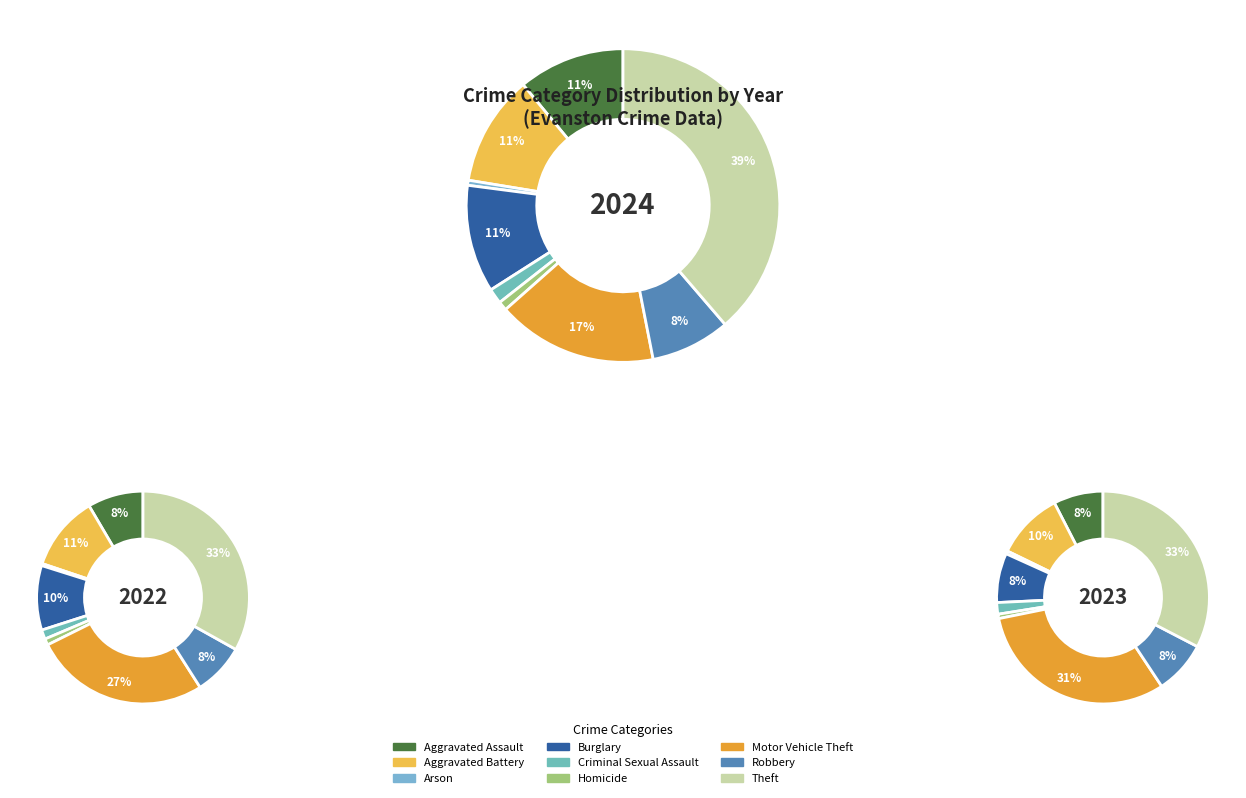

To the nearest percent, what is the average slice percentage?

11%